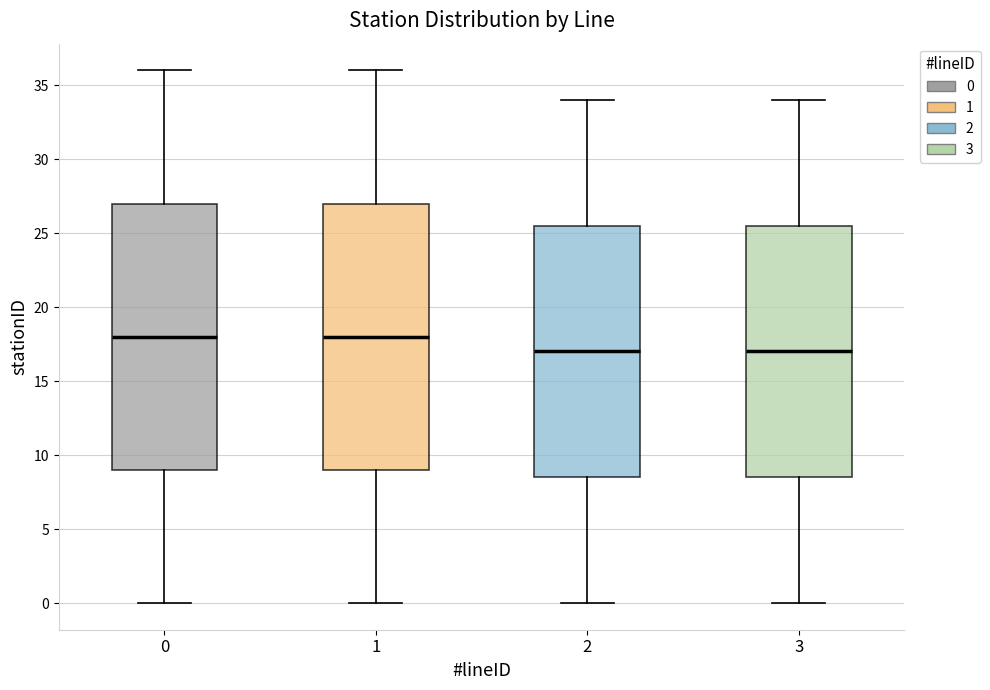

Where does the median line of the box at x = 3 sit on the y-axis? The values are not printed on the chart, so give them approximately, as read against the axis.

17.0